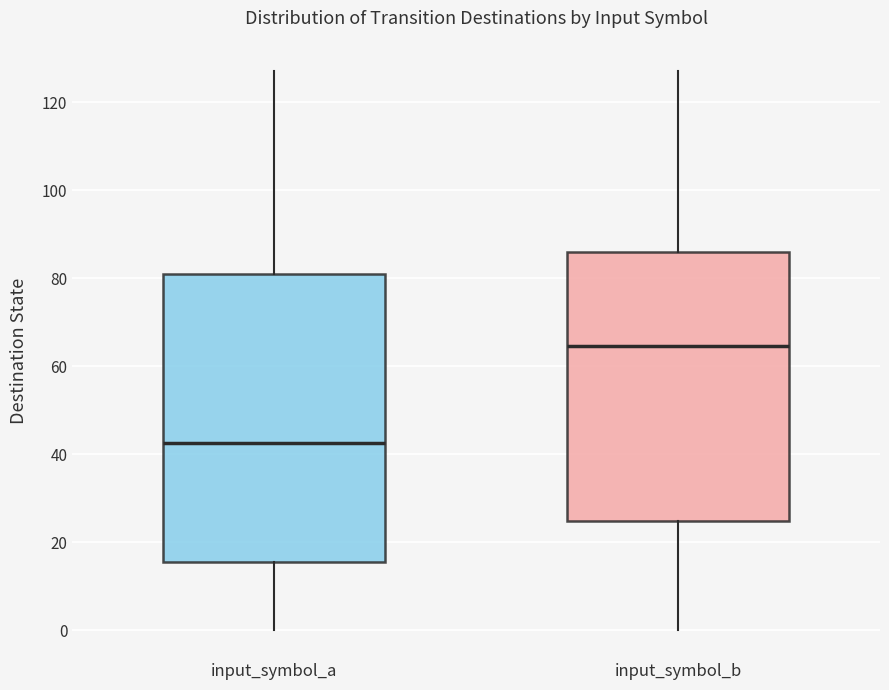

Comparing the boxes themselves (not the whiskers), which one is the tallest?

input_symbol_a